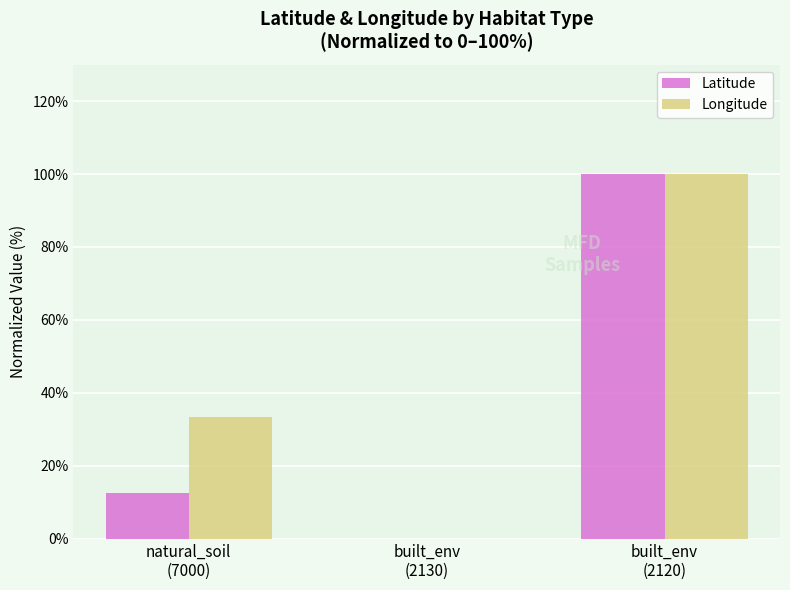

Which series has the largest total across all categories?

Longitude